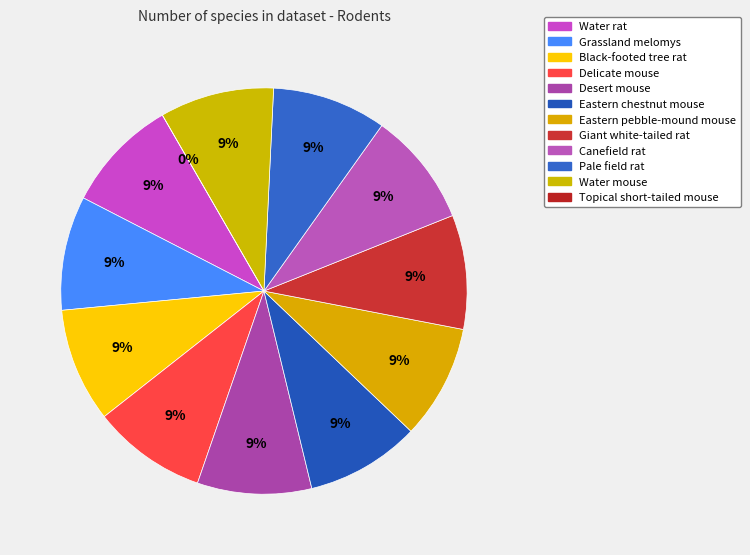

The Delicate mouse slice represents 9% of the pie. True or false?

True